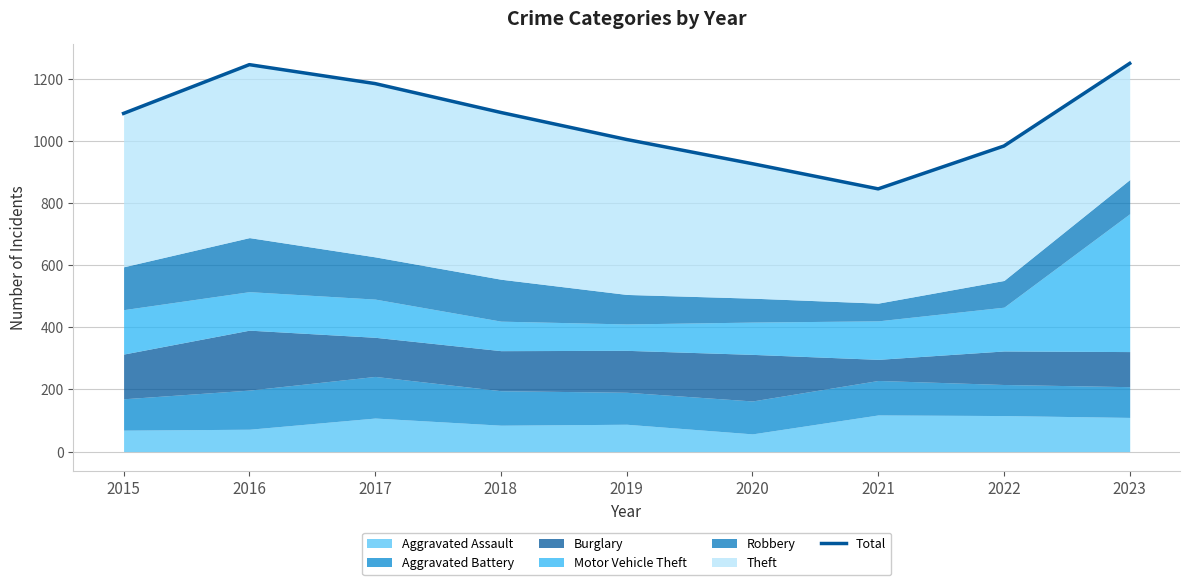

Between 2018 and 2023, which is larger?

2023